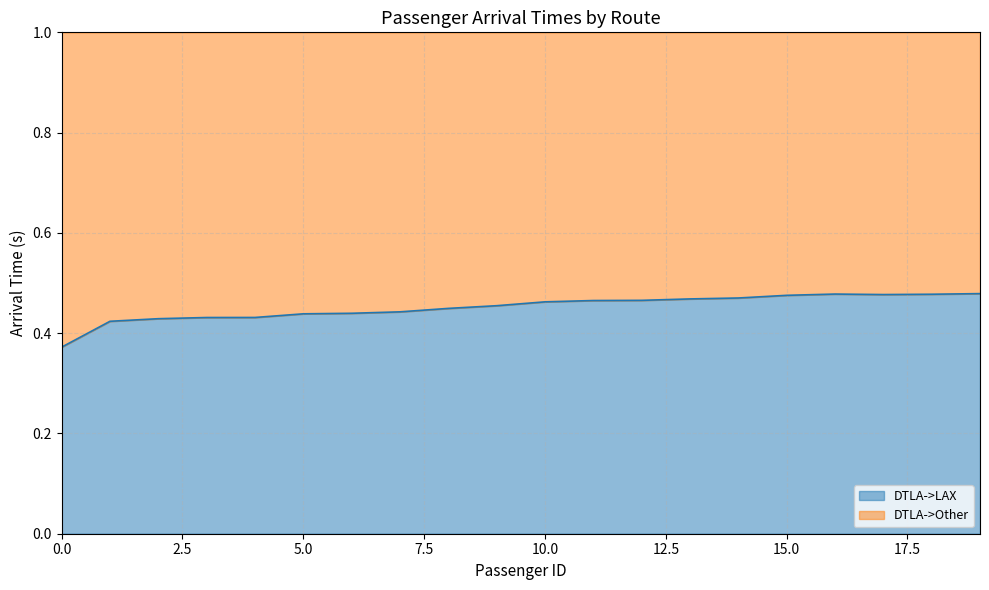

Reading right to left, list all the values displayed in this chart.

0.5	0.5	0.5	0.5	0.5	0.5	0.5	0.5	0.5	0.5	0.5	0.4	0.4	0.4	0.4	0.4	0.4	0.4	0.4	0.4